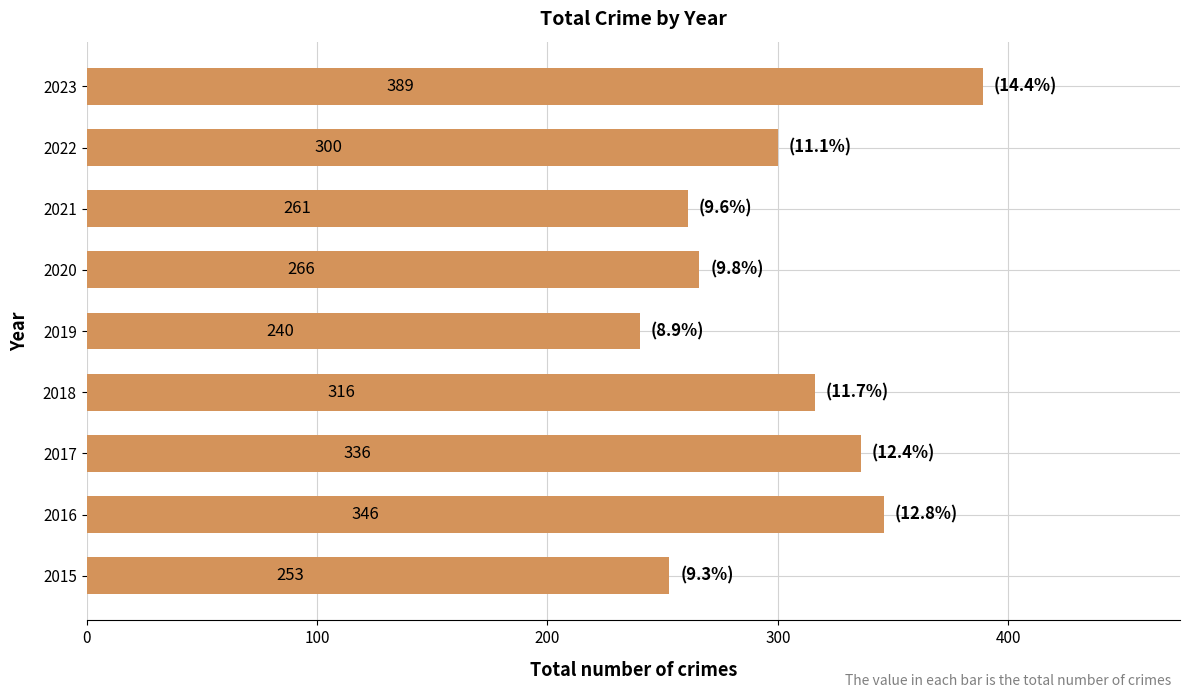

Reading bottom to top, transcribe all the data shown in this chart.

253	346	336	316	240	266	261	300	389